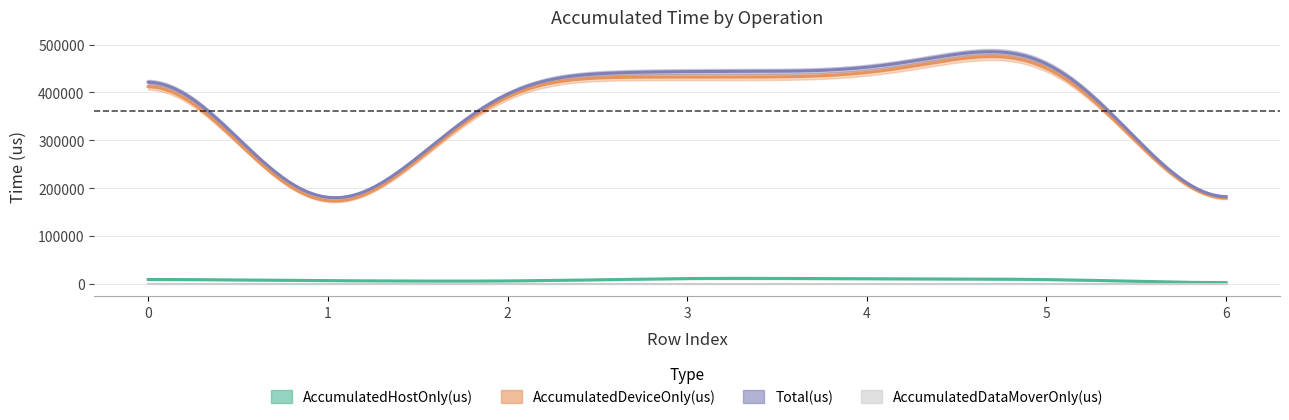

What are all the series names shown in the legend?

AccumulatedHostOnly(us), AccumulatedDeviceOnly(us), AccumulatedDataMoverOnly(us), Total(us)